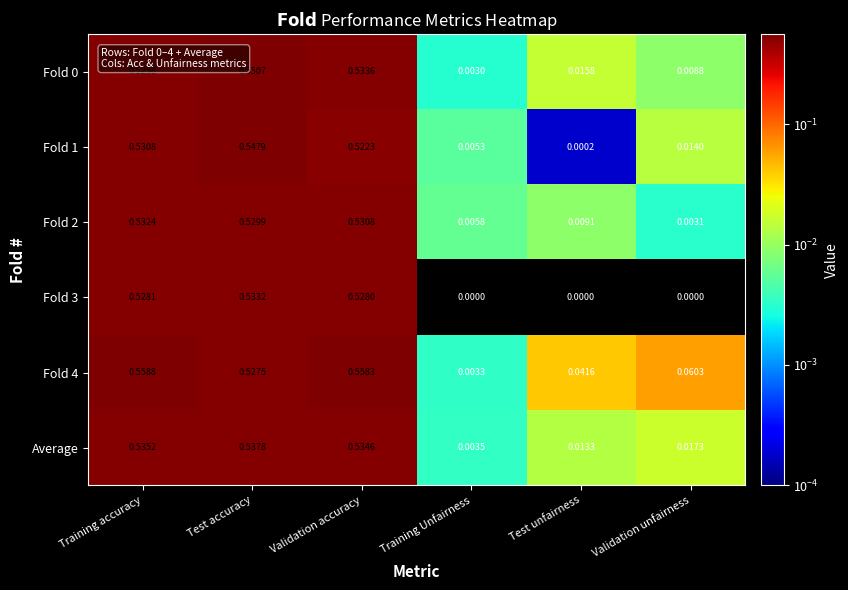

List the labels in order of Fold 2 value, smallest first.

Validation unfairness, Training Unfairness, Test unfairness, Test accuracy, Validation accuracy, Training accuracy